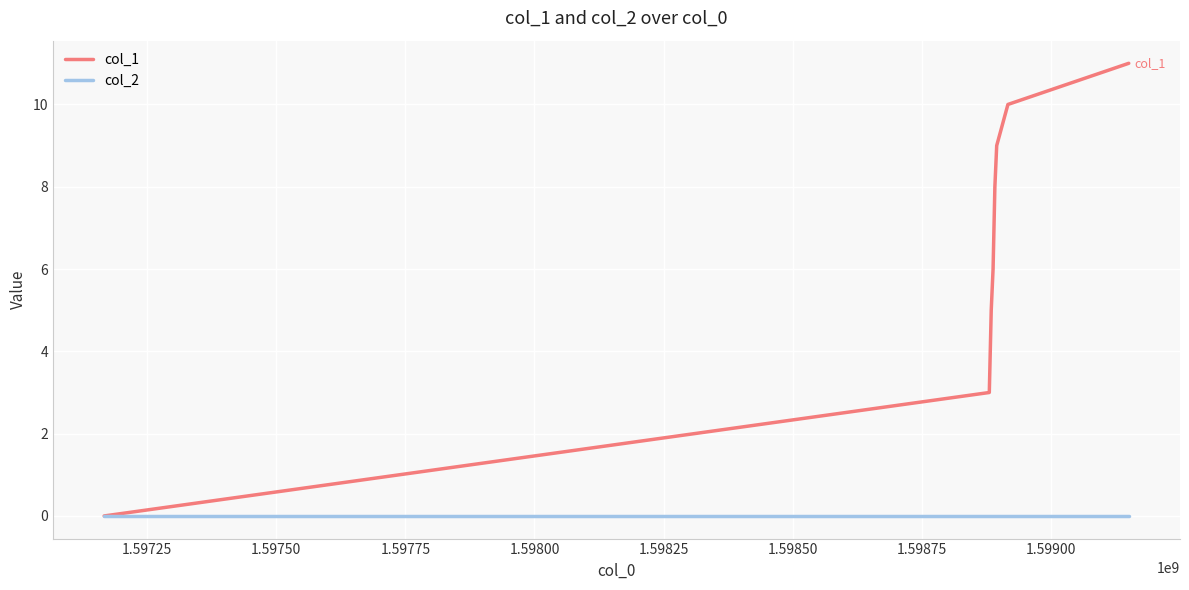

List the series in order of their overall mean, highest first.

col_1, col_2